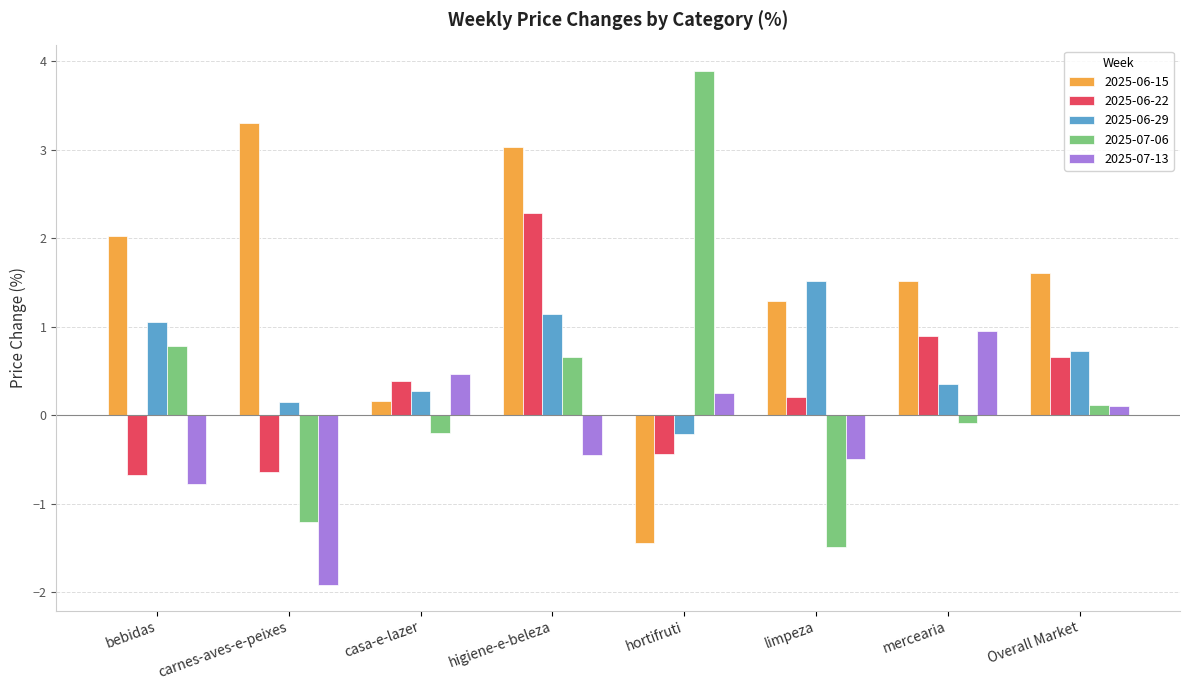

At which category is the sum across all series the highest?

higiene-e-beleza